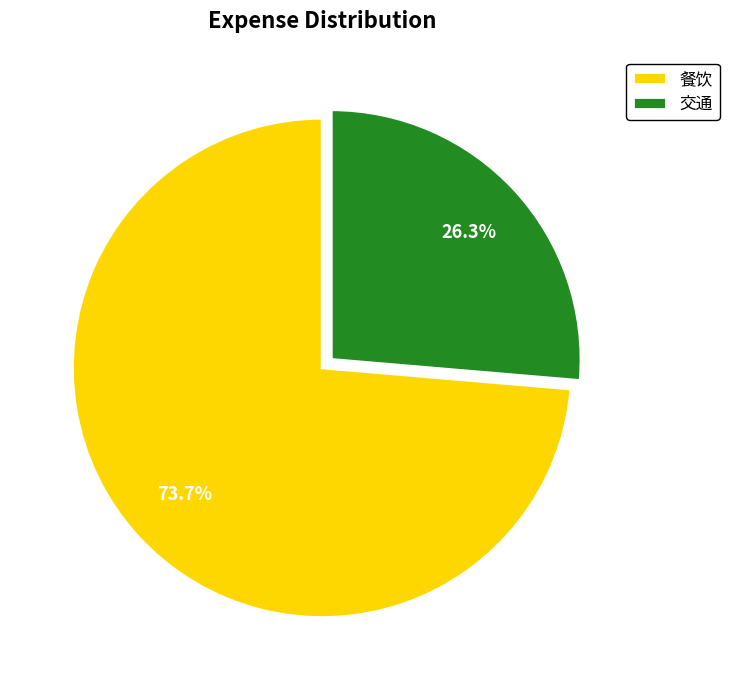

Is it true that 餐饮 is 74% of the pie?

True